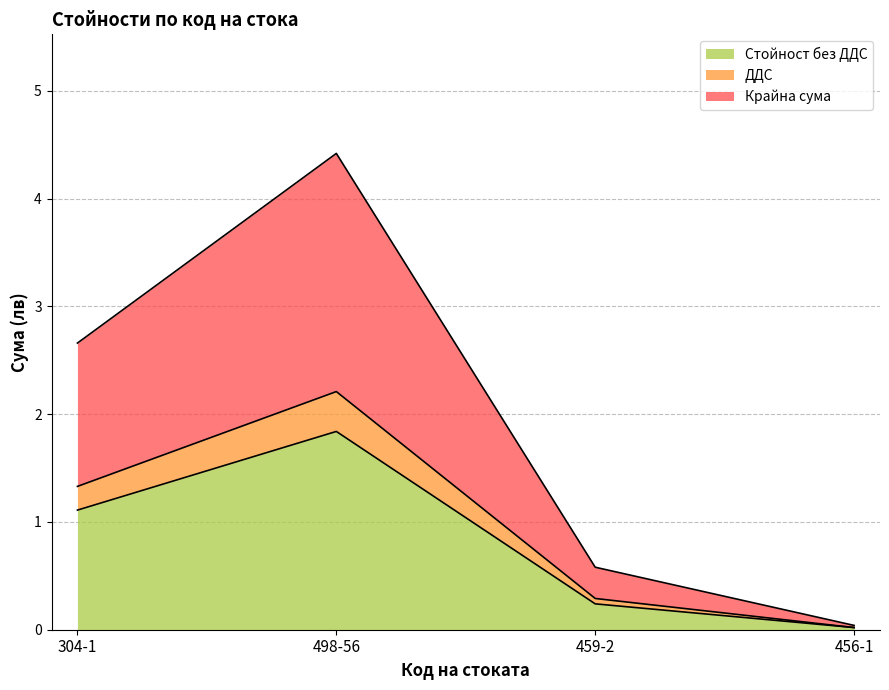

What is the approximate value of Стойност без ДДС at 459-2?

0.2